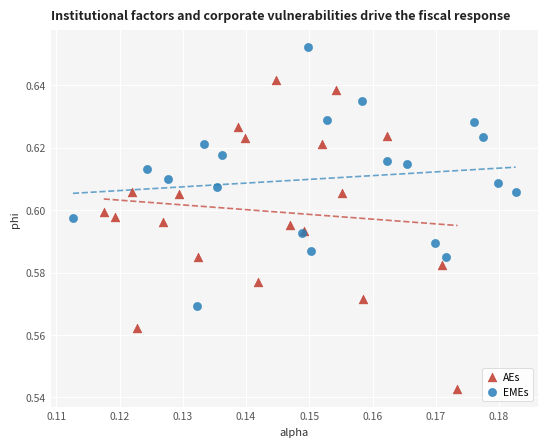

Which series contains the lowest Y value?

AEs